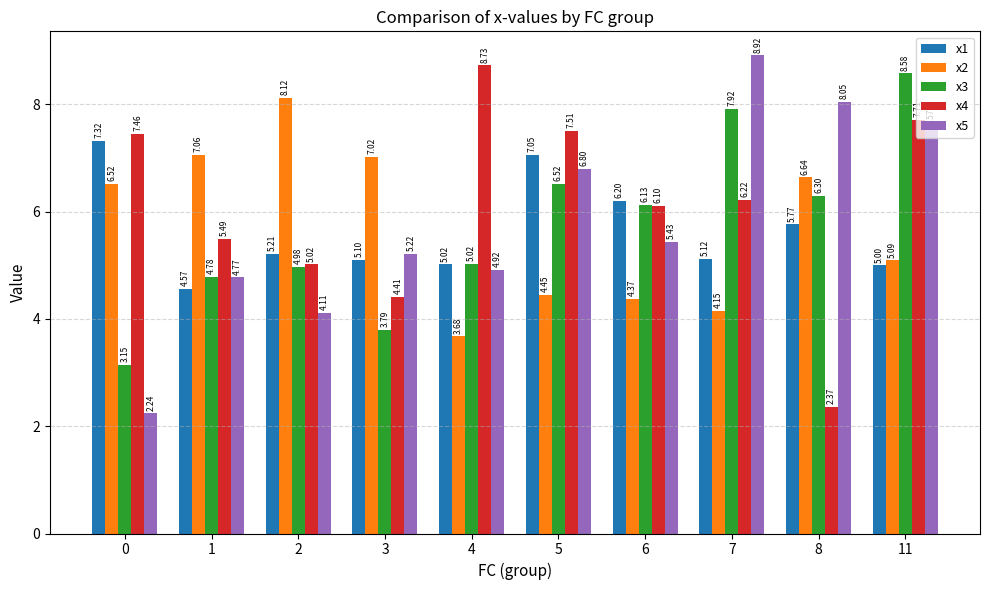

What is the total value across all series at 8?

29.1